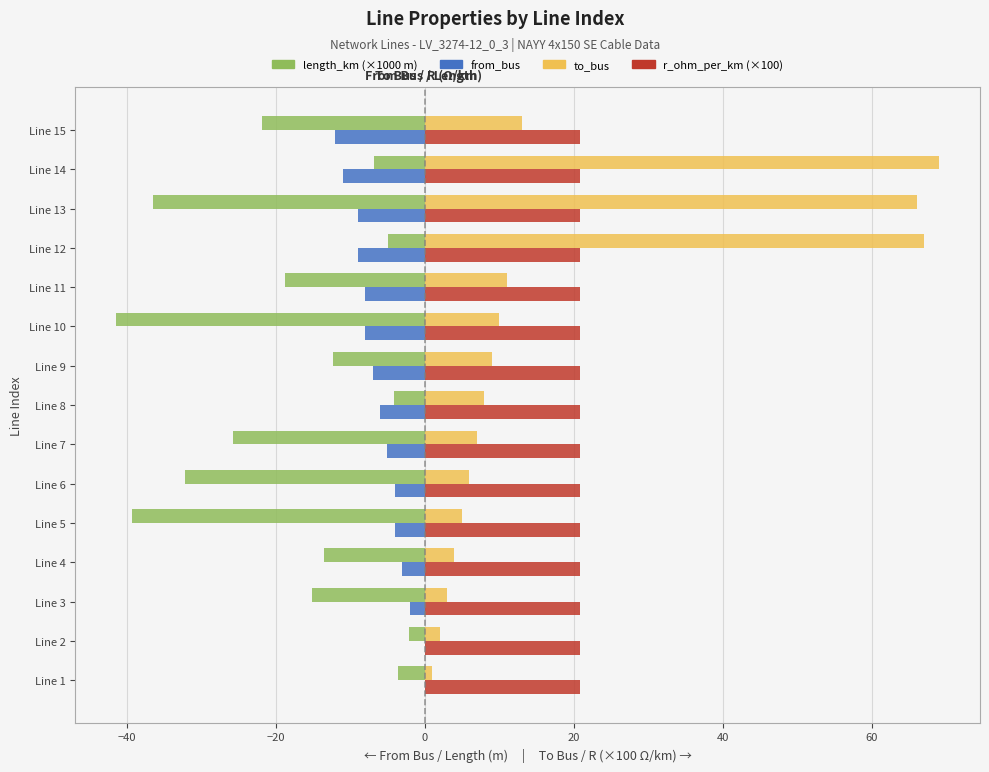

What is the total value across all series at Line 8?

18.7